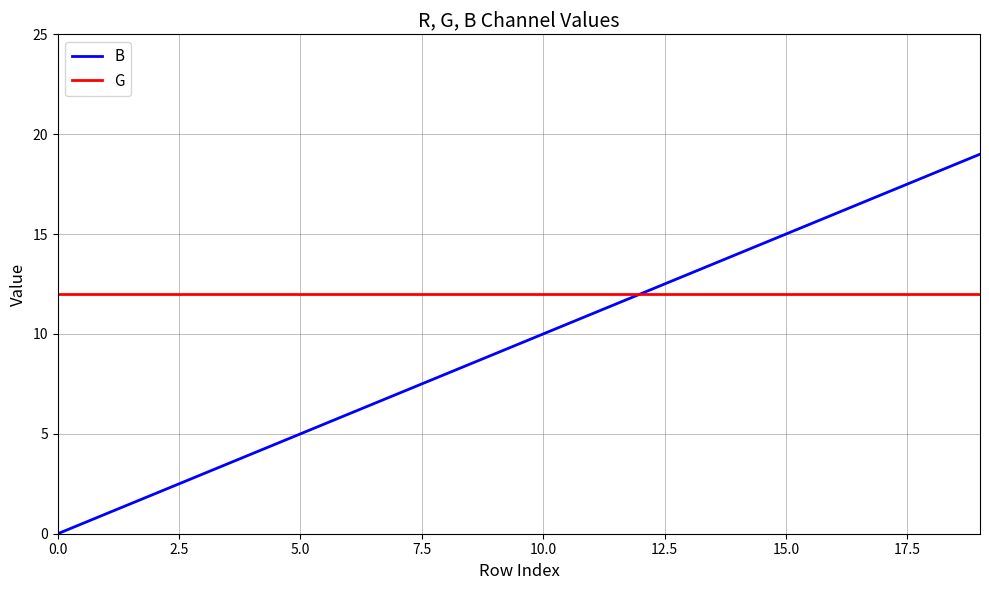

List the series in order of their overall mean, highest first.

G, B